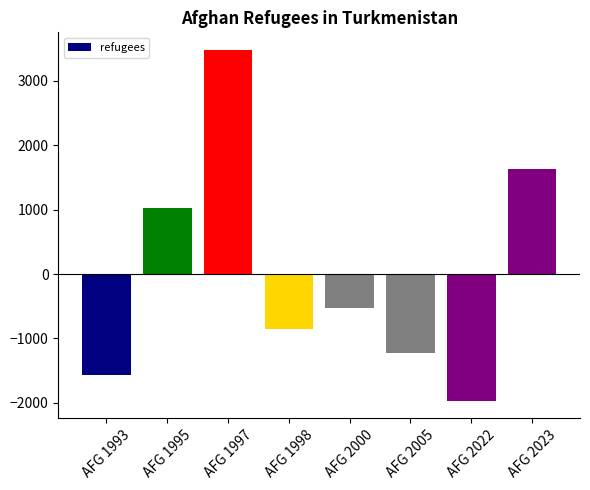

How many distinct data groups are displayed?

1